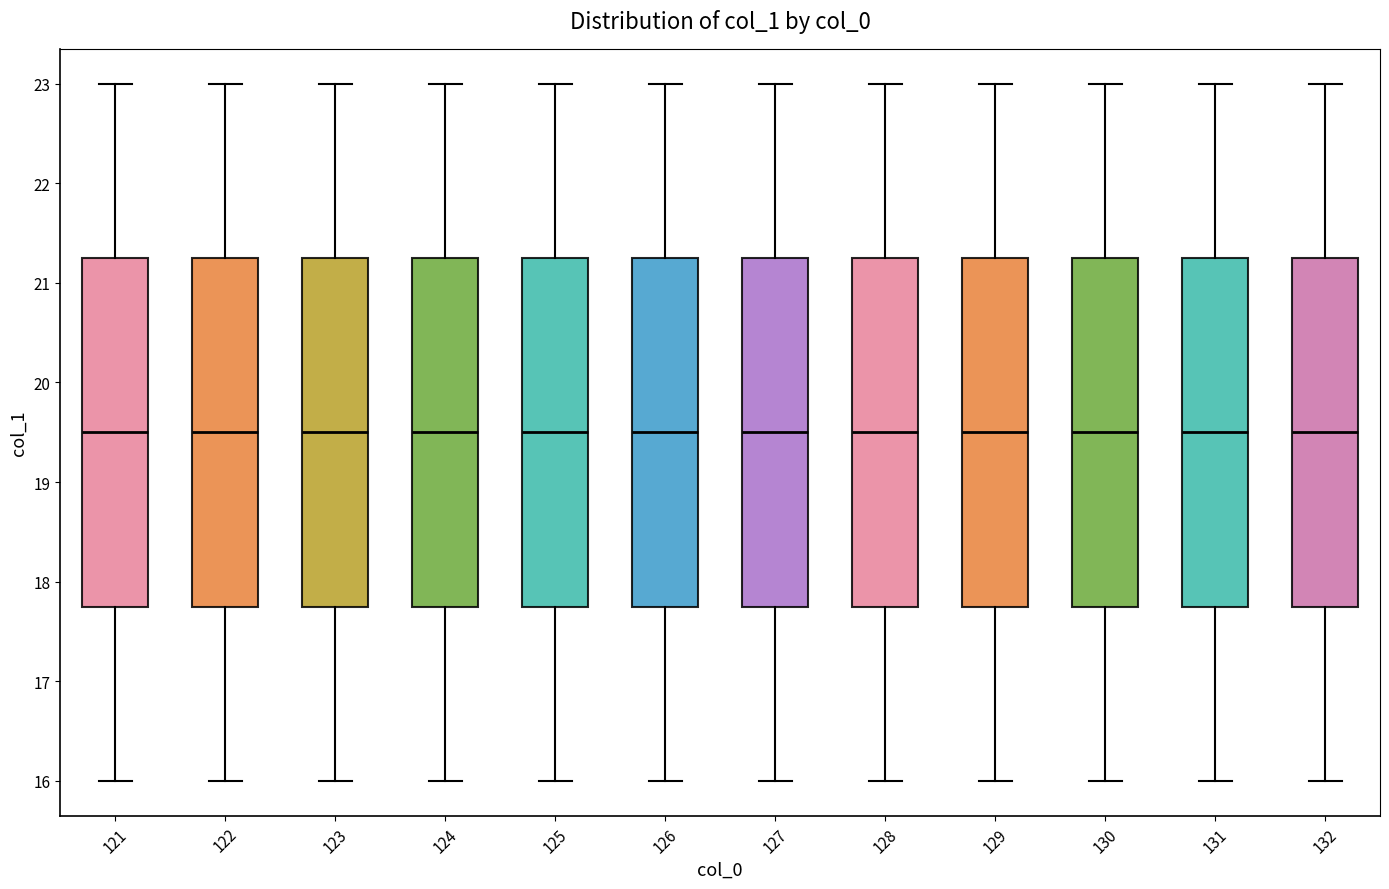

Reading left to right, transcribe this box plot: for each box, give where its median line is, the range the box spans, and where its two whiskers end, as read against the y-axis. The values are not printed on the chart, so give them approximately, as read against the axis.

121: median 19.5, box 17.8 to 21.3, whiskers 16.0 to 23.0
122: median 19.5, box 17.8 to 21.3, whiskers 16.0 to 23.0
123: median 19.5, box 17.8 to 21.3, whiskers 16.0 to 23.0
124: median 19.5, box 17.8 to 21.3, whiskers 16.0 to 23.0
125: median 19.5, box 17.8 to 21.3, whiskers 16.0 to 23.0
126: median 19.5, box 17.8 to 21.3, whiskers 16.0 to 23.0
127: median 19.5, box 17.8 to 21.3, whiskers 16.0 to 23.0
128: median 19.5, box 17.8 to 21.3, whiskers 16.0 to 23.0
129: median 19.5, box 17.8 to 21.3, whiskers 16.0 to 23.0
130: median 19.5, box 17.8 to 21.3, whiskers 16.0 to 23.0
131: median 19.5, box 17.8 to 21.3, whiskers 16.0 to 23.0
132: median 19.5, box 17.8 to 21.3, whiskers 16.0 to 23.0